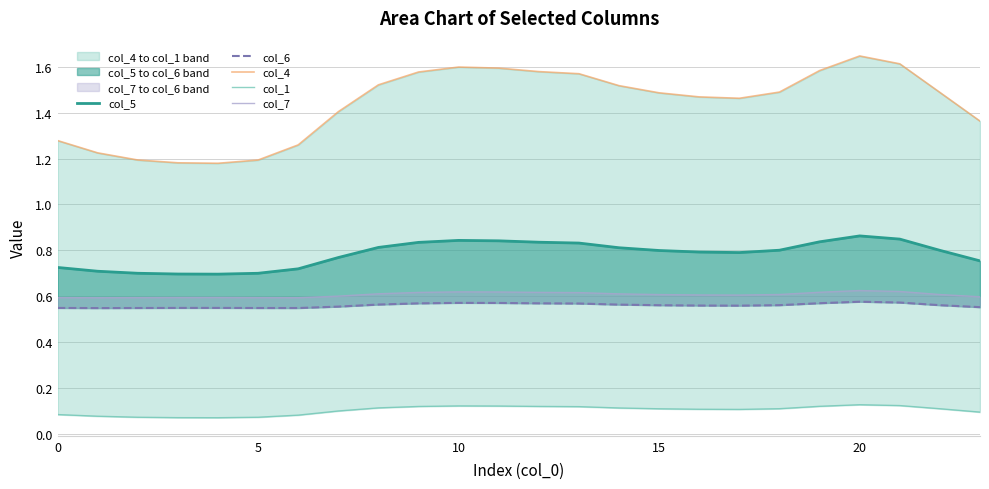

What is the highest value of the col_5 series?

0.9